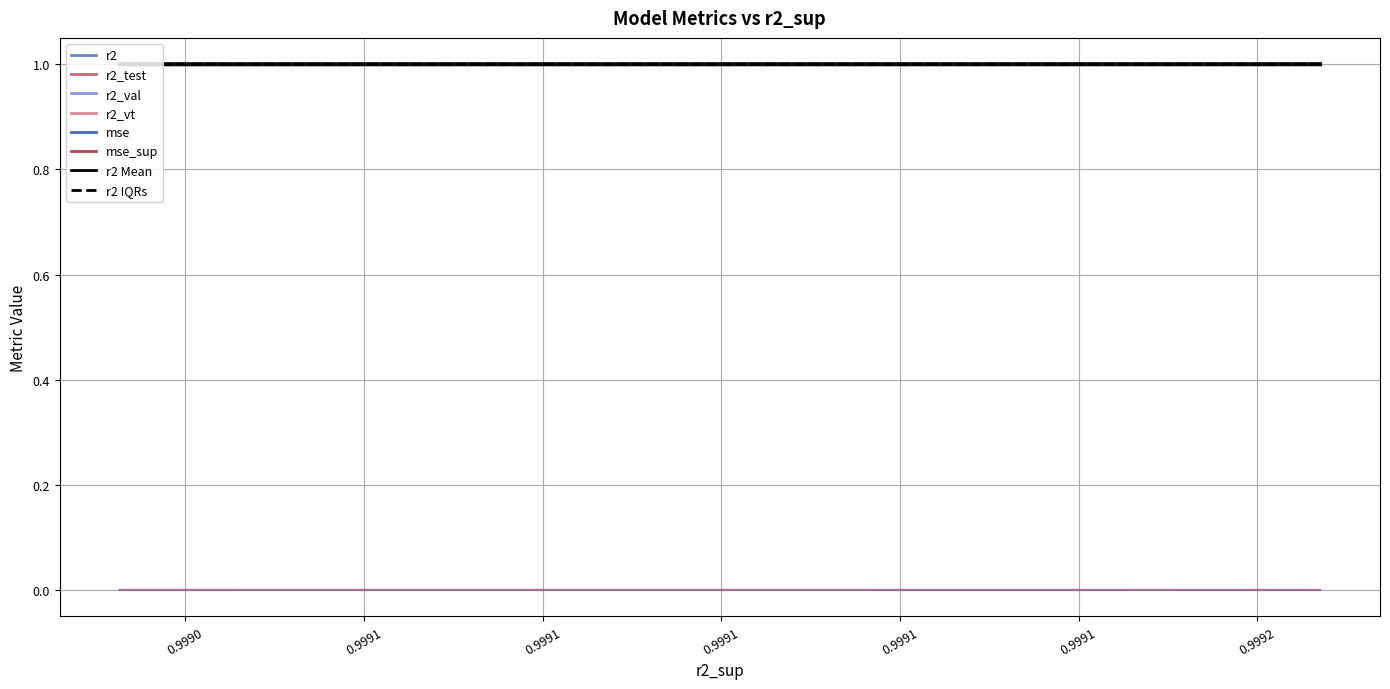

At which category is the sum across all series the highest?

0.9990